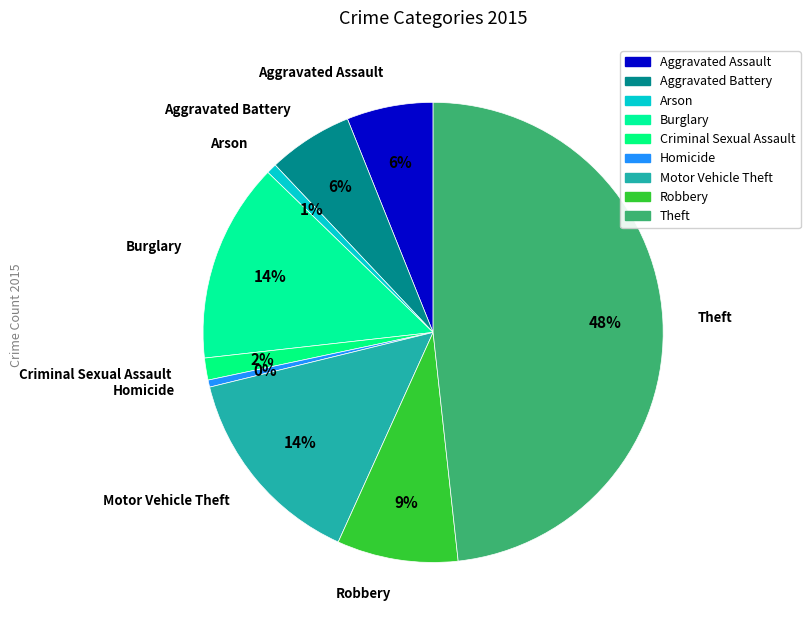

Do Homicide and Motor Vehicle Theft together represent more than half of the pie?

No